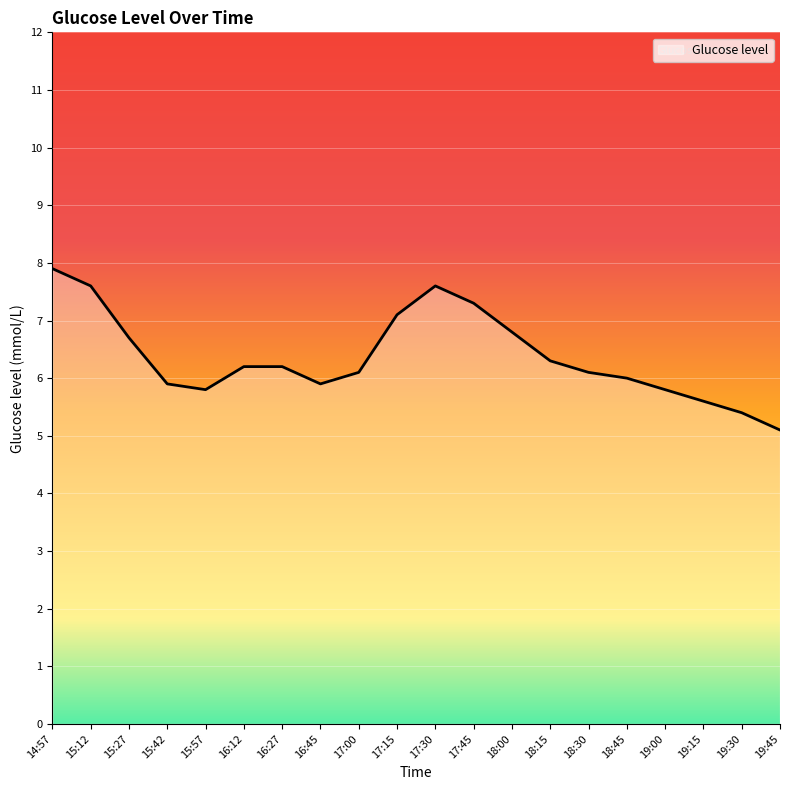

What is the approximate value at 15:27?

6.7